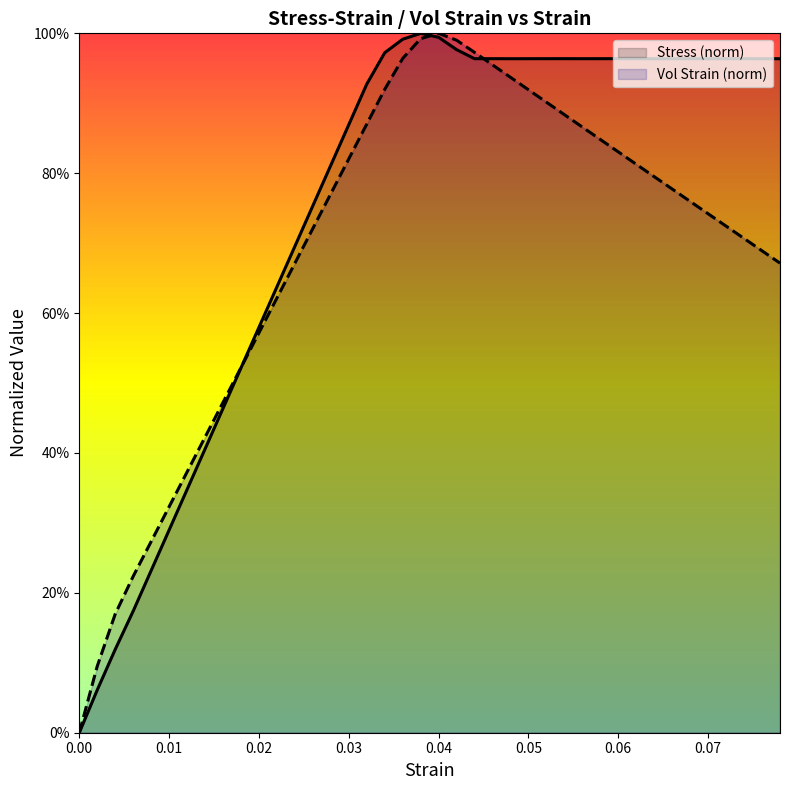

Does the chart display data point markers on the line(s)?

No